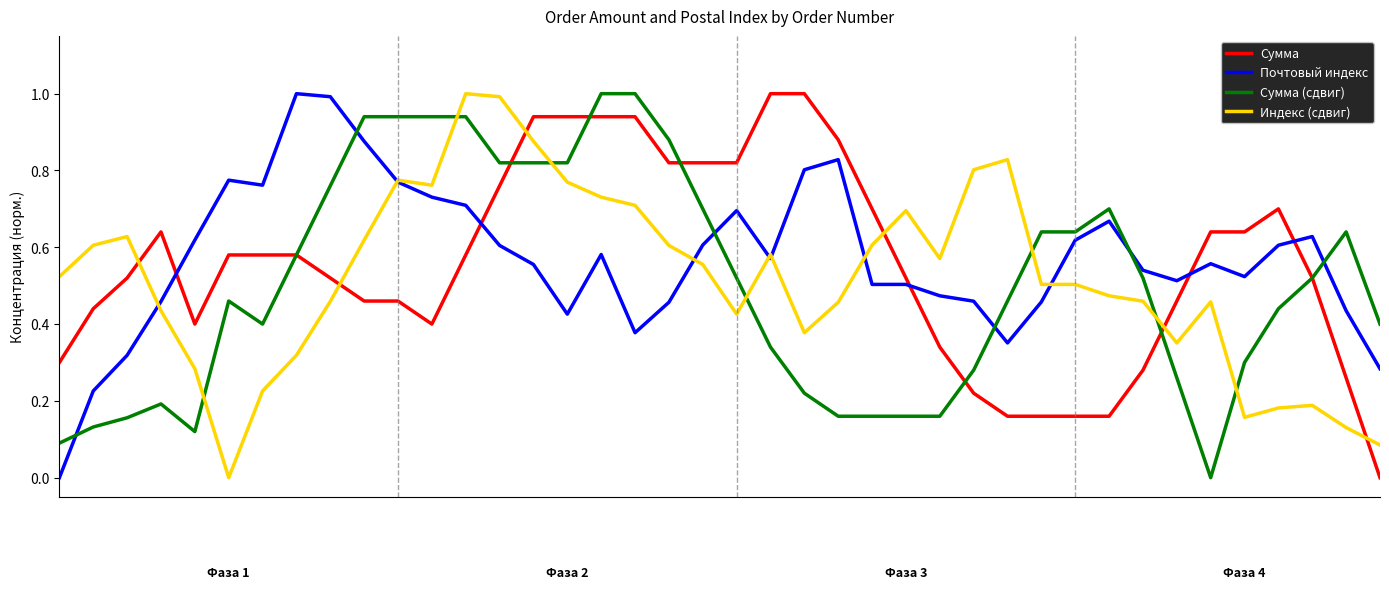

What is the highest value of the Сумма series?

1.0